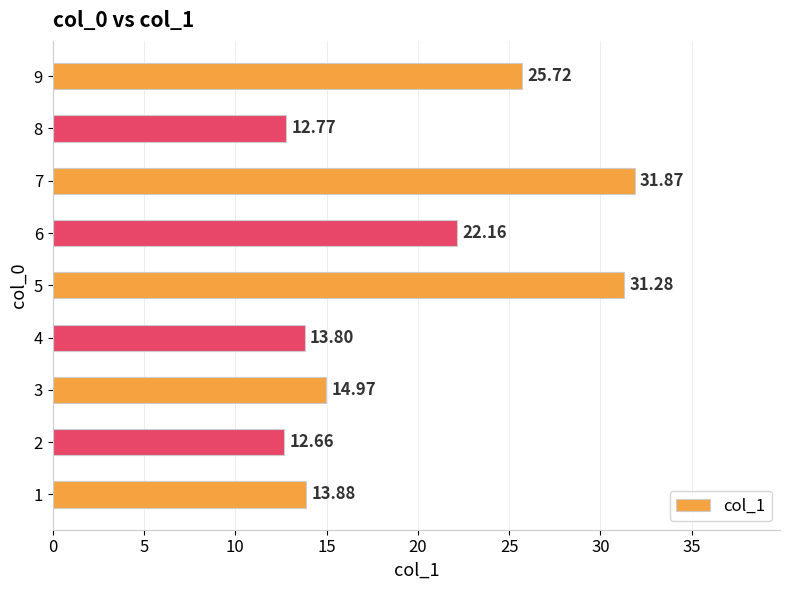

What is the average value?

19.9